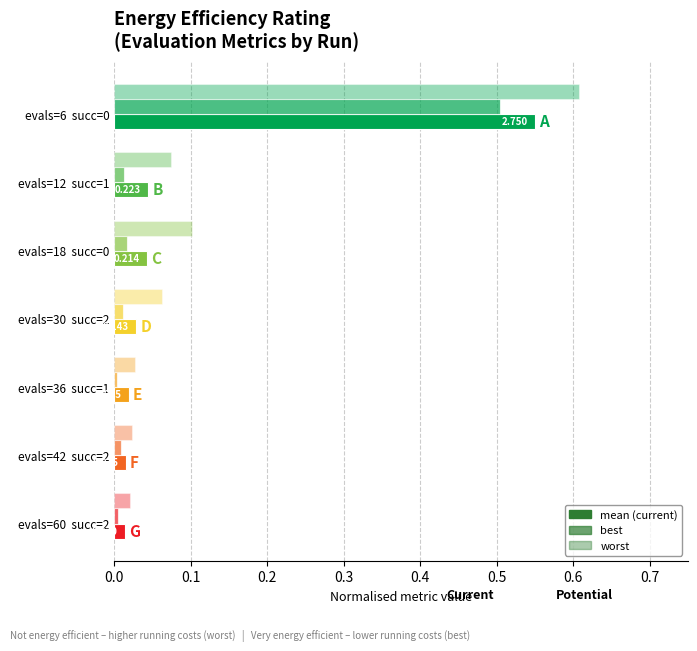

Count the number of categories in the chart.

7